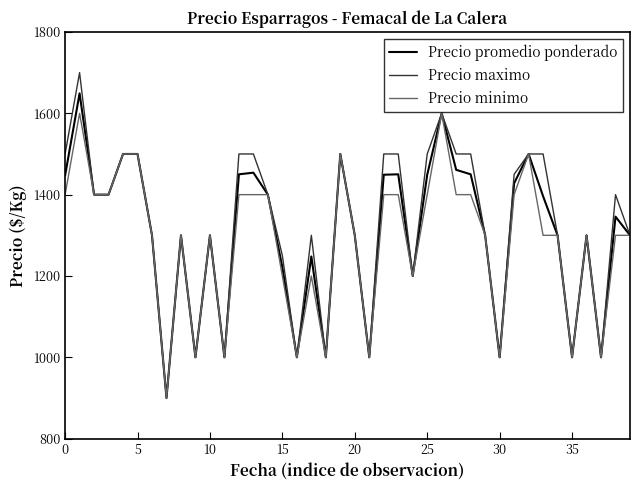

Which series has the widest spread of values?

Precio maximo